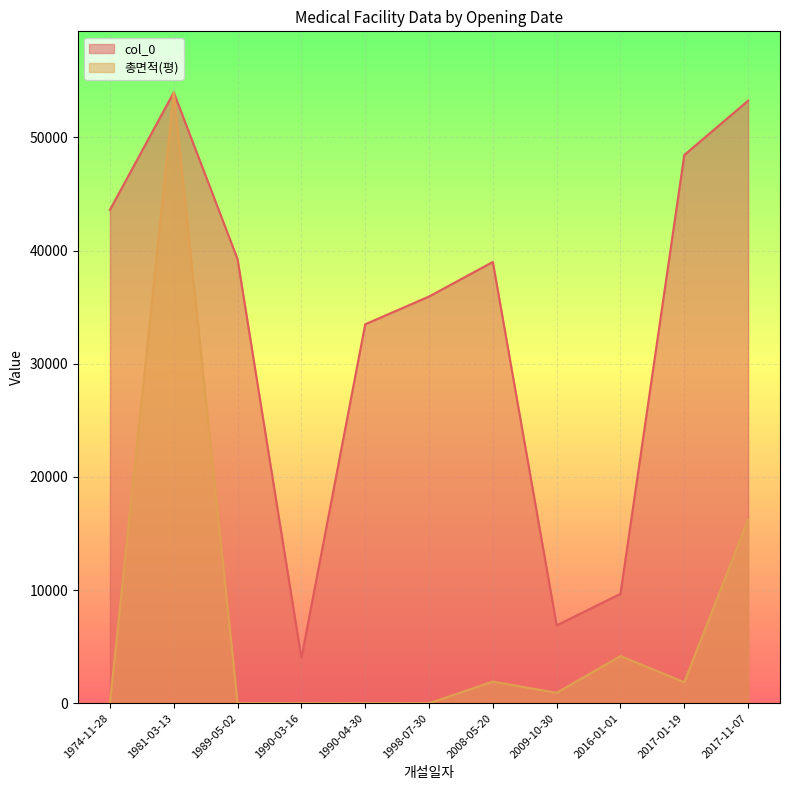

In 총면적(평), how many points are lower than both neighbors (excluding endpoints)?

2